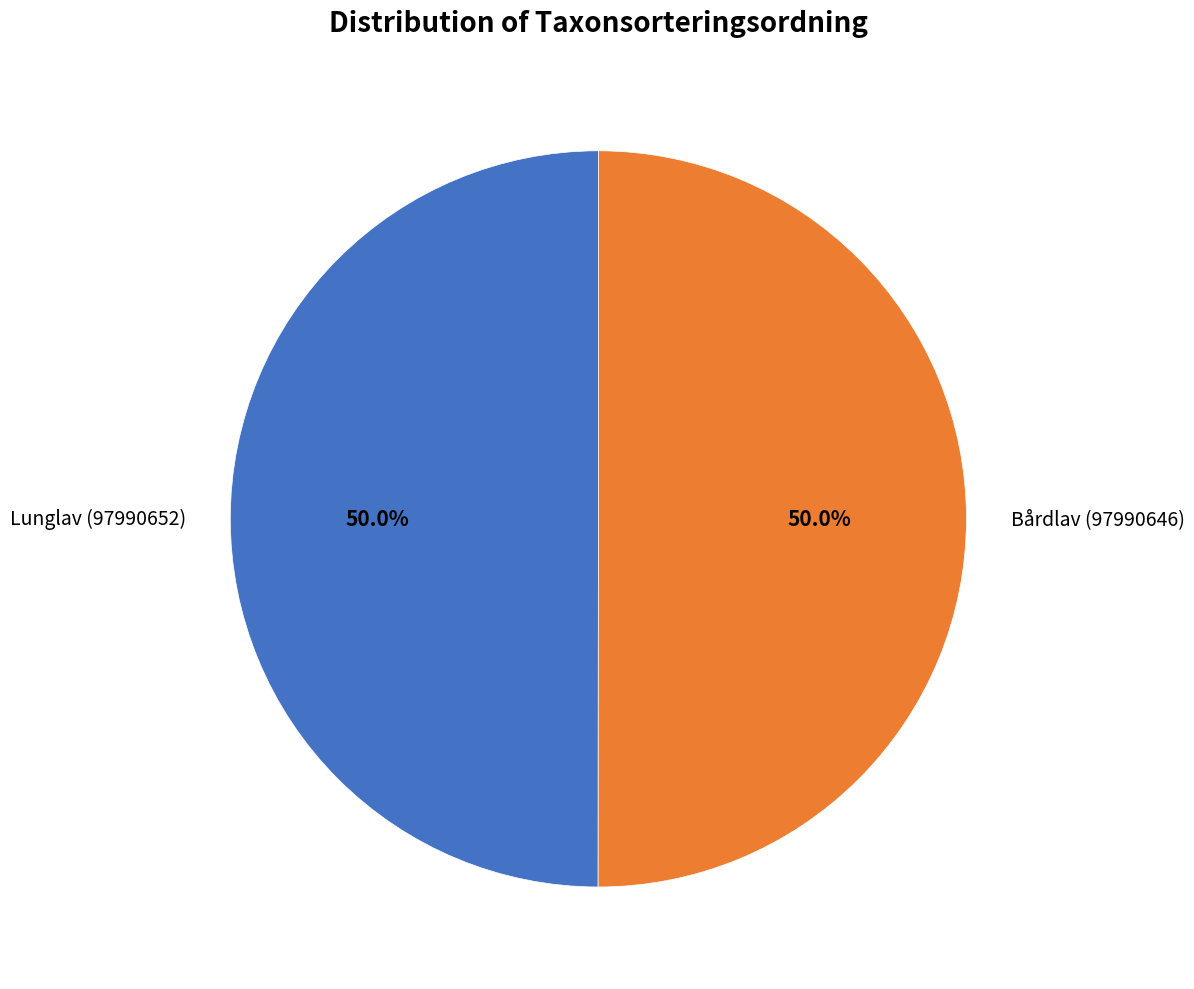

The Lunglav (97990652) slice represents 38% of the pie. True or false?

False